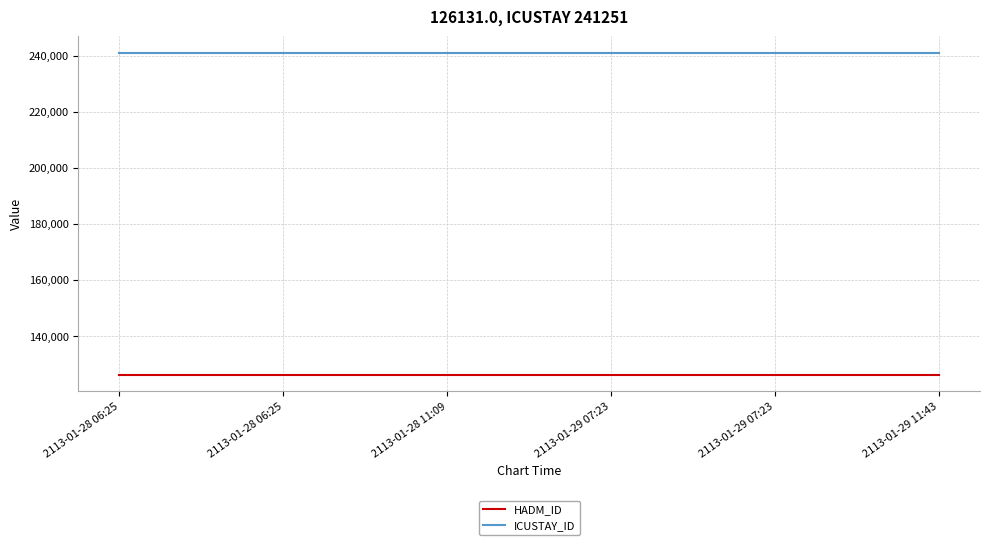

Which category has the highest value in the ICUSTAY_ID series?

2113-01-28 06:25